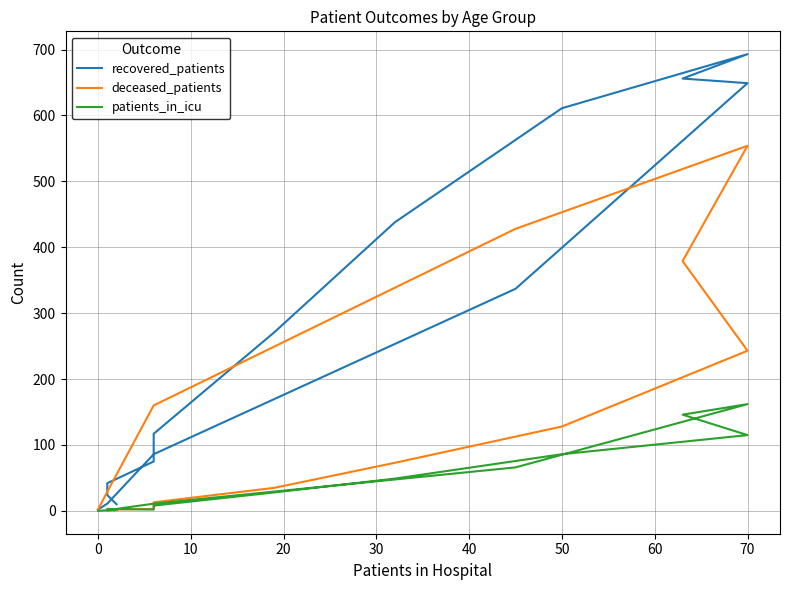

How many intersections are there between patients_in_icu and deceased_patients?

1